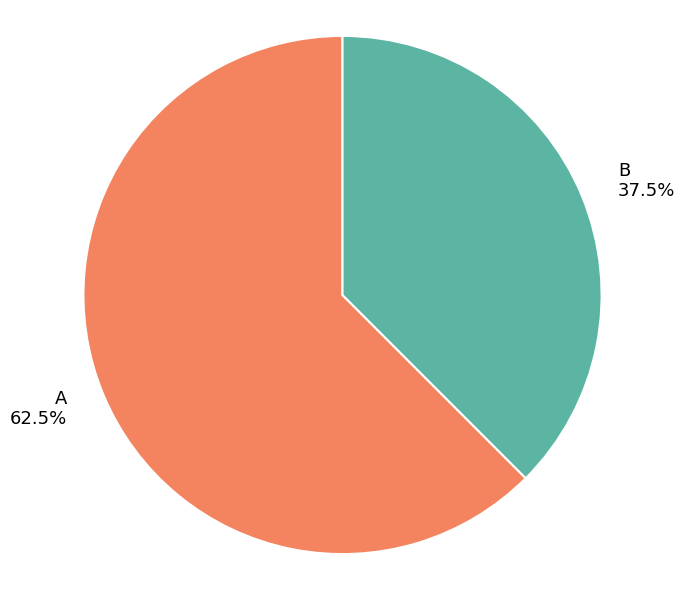

The B slice represents 23% of the pie. True or false?

False